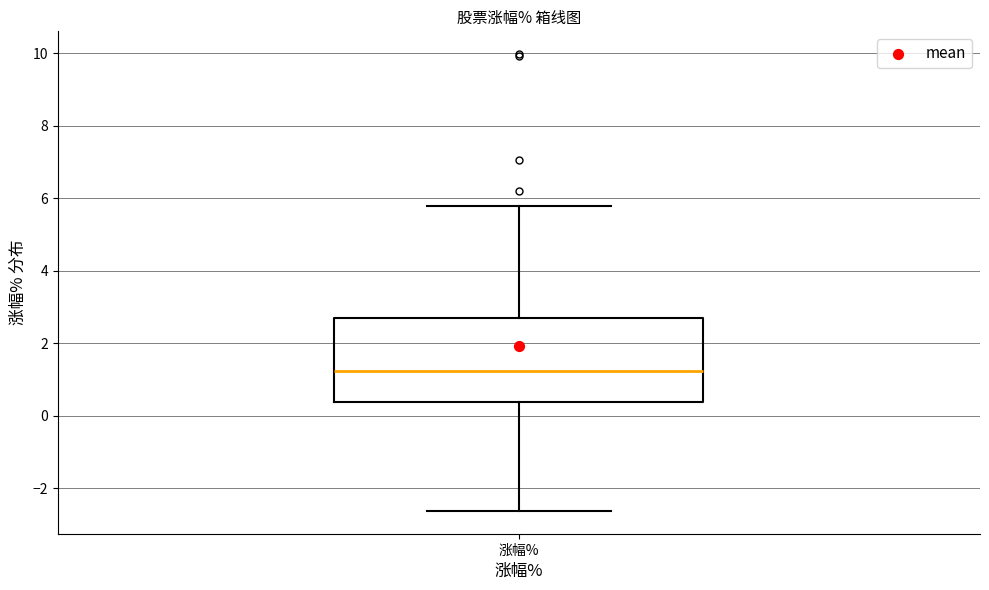

Transcribe this box plot: give where the median line is, the range the box spans, and where the two whiskers end, as read against the y-axis. The values are not printed on the chart, so give them approximately, as read against the axis.

median 1.2, box 0.4 to 2.6, whiskers -2.6 to 5.8